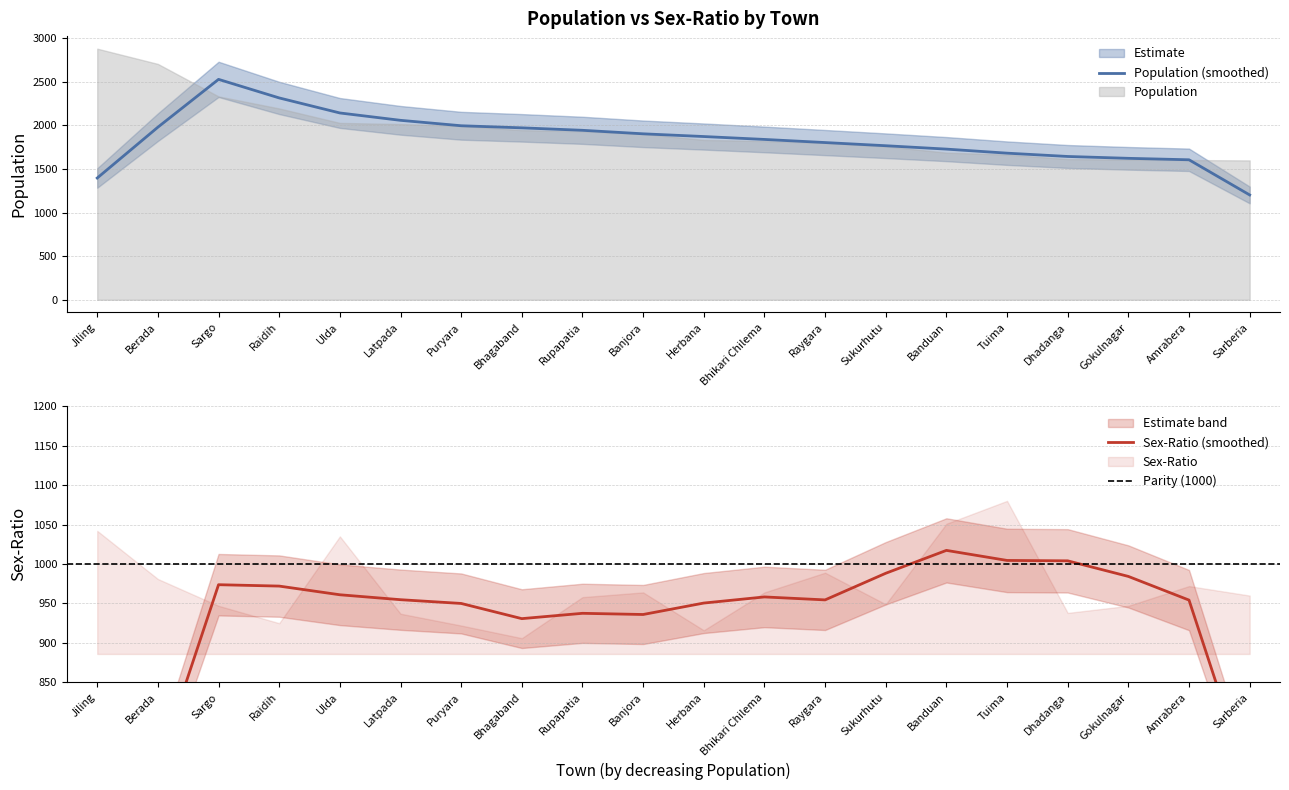

At how many categories does at least one series exceed 1560?

20